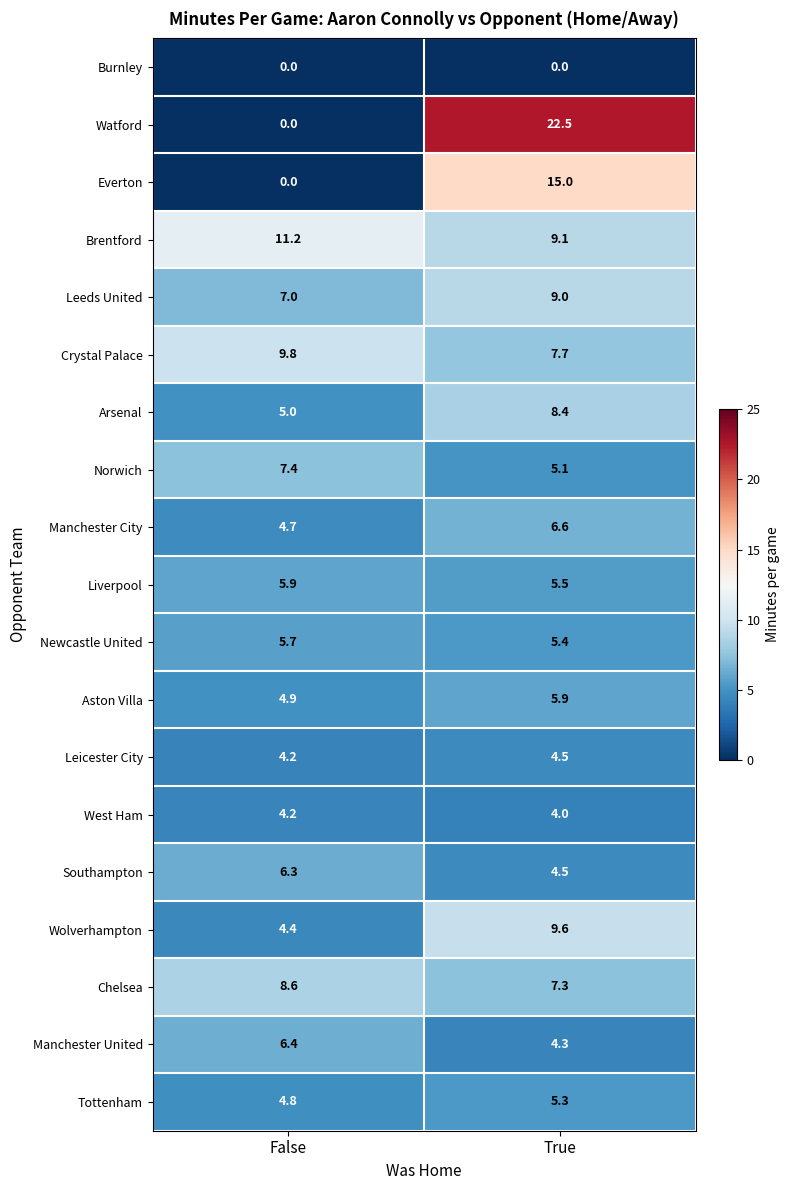

List the labels in order of Crystal Palace value, largest first.

False, True